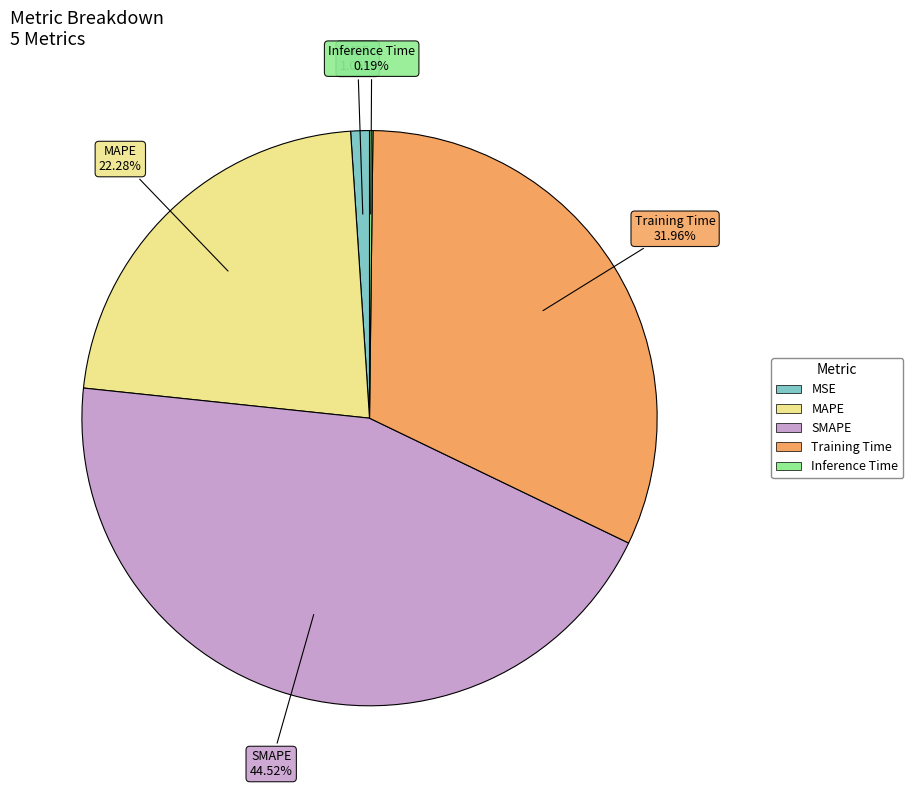

To the nearest percent, what portion does MAPE represent?

22%